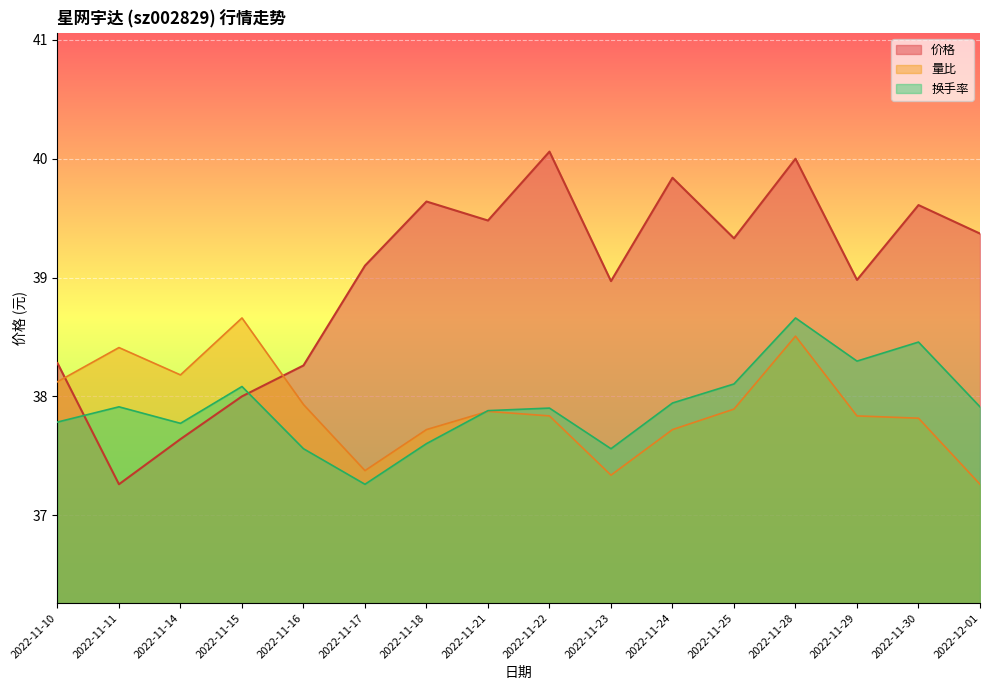

List the series in order of their peak value, highest first.

价格, 量比, 换手率